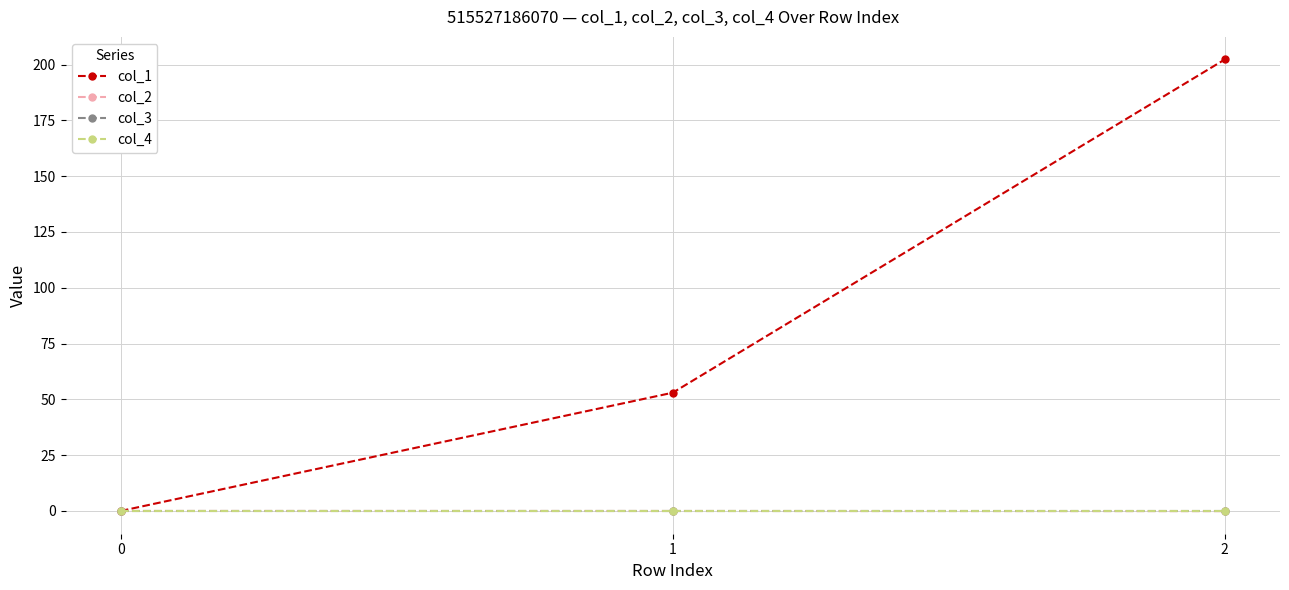

What is the sum of all col_1 values?

255.3